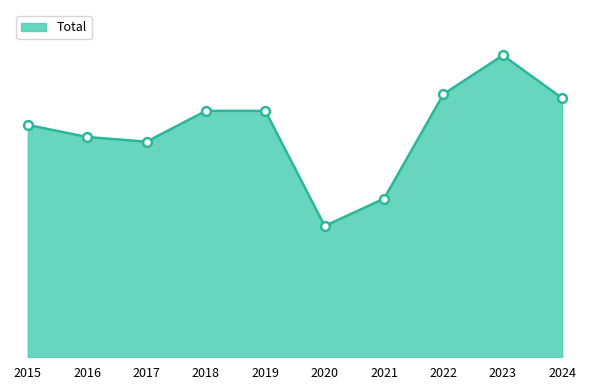

What is the ratio of the value at 2015 to the value at 2022?

0.9